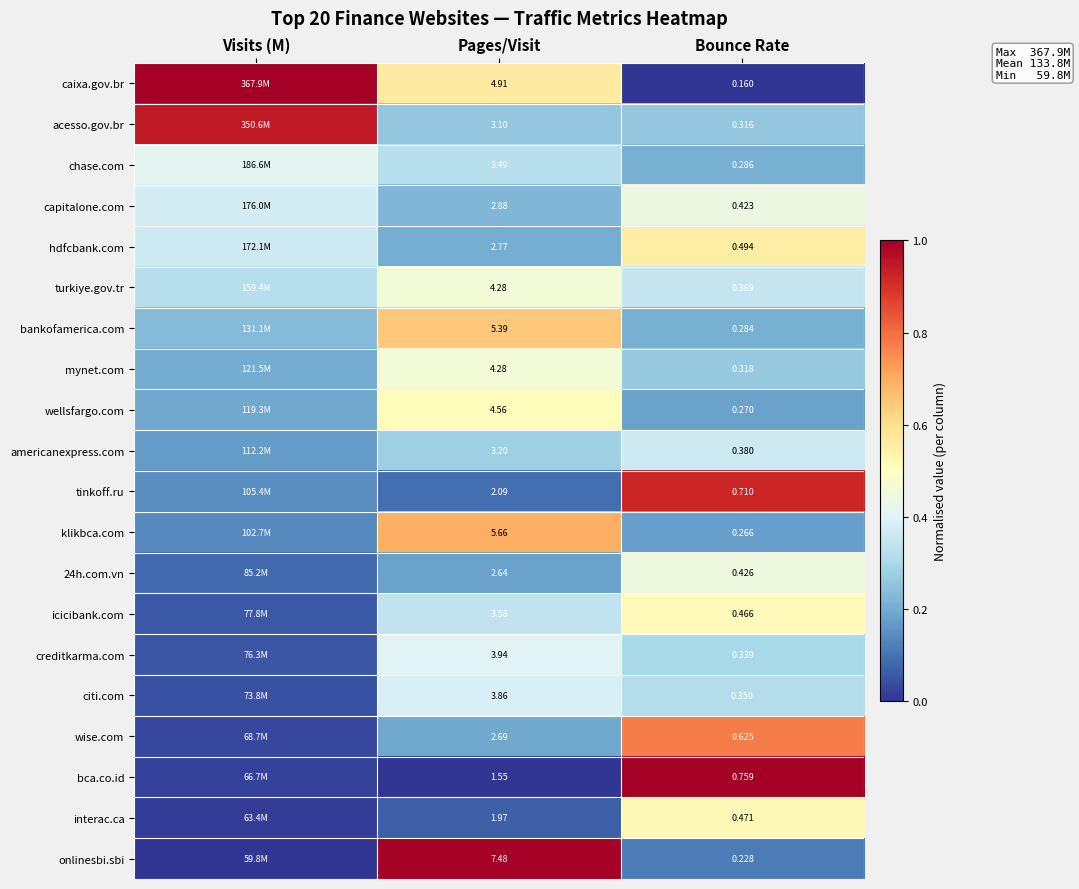

Count the number of categories in the chart.

3